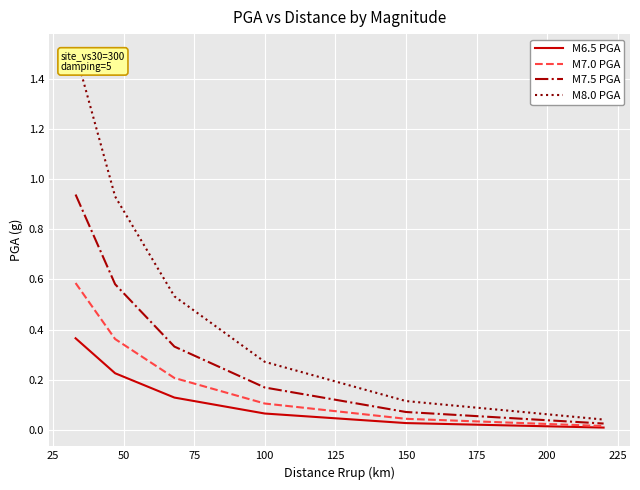

Reading right to left, extract all data points from this chart.

M6.5 PGA: 0.0	0.0	0.1	0.1	0.2	0.4
M7.0 PGA: 0.0	0.0	0.1	0.2	0.4	0.6
M7.5 PGA: 0.0	0.1	0.2	0.3	0.6	0.9
M8.0 PGA: 0.0	0.1	0.3	0.5	0.9	1.5